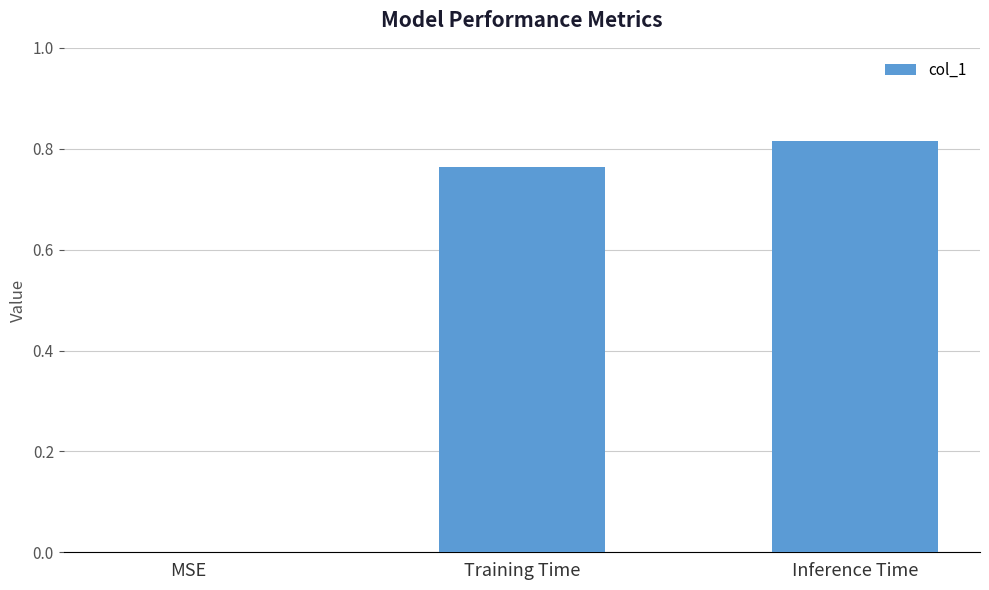

Which has a higher value, Training Time or Inference Time?

Inference Time